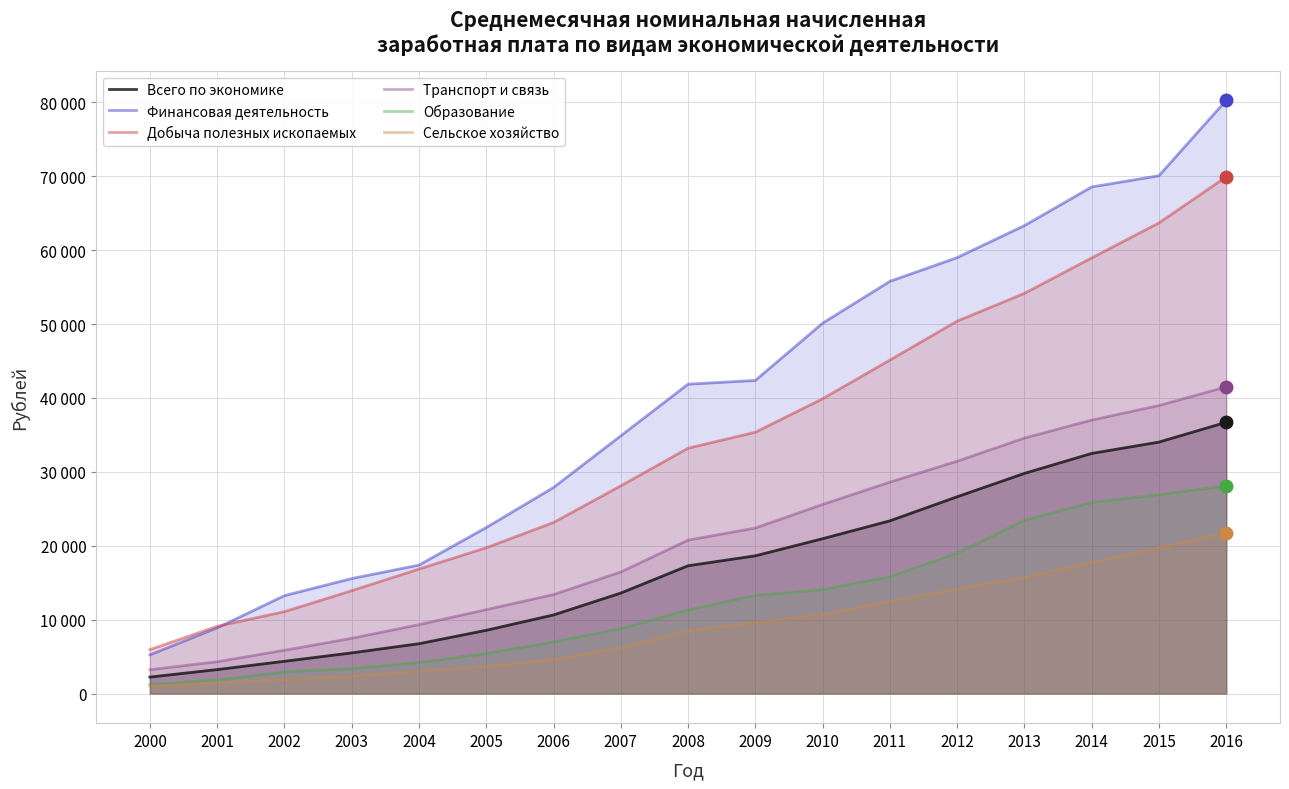

Does the chart have visible grid lines?

Yes